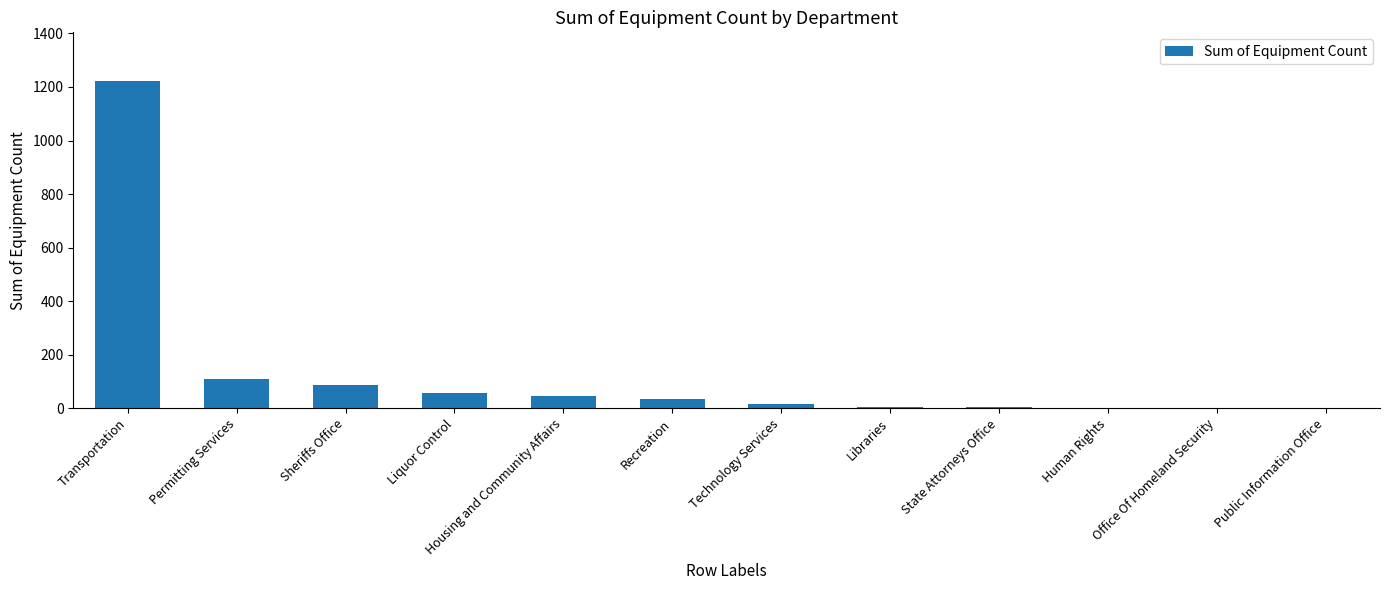

Are the bars horizontal?

No